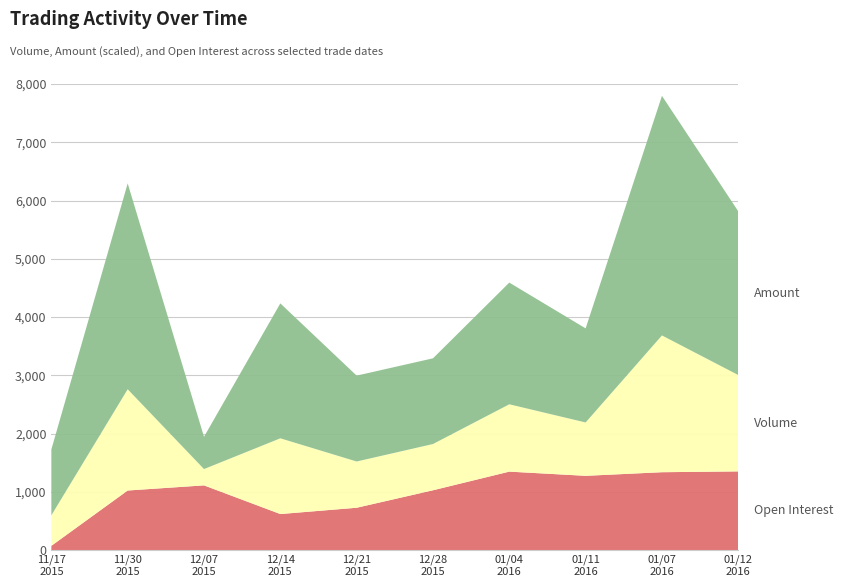

Reading left to right, what are all the values shown in this chart?

Open Interest: 20151117=72	20151130=1022	20151207=1110	20151214=618	20151221=726	20151228=1026	20160104=1346	20160111=1274	20160107=1336	20160112=1350
Volume: 20151117=524	20151130=1738	20151207=280	20151214=1300	20151221=794	20151228=794	20160104=1156	20160111=916	20160107=2348	20160112=1654
Amount: 20151117=1131	20151130=3534	20151207=554	20151214=2316	20151221=1474	20151228=1471	20160104=2089	20160111=1615	20160107=4113	20160112=2810